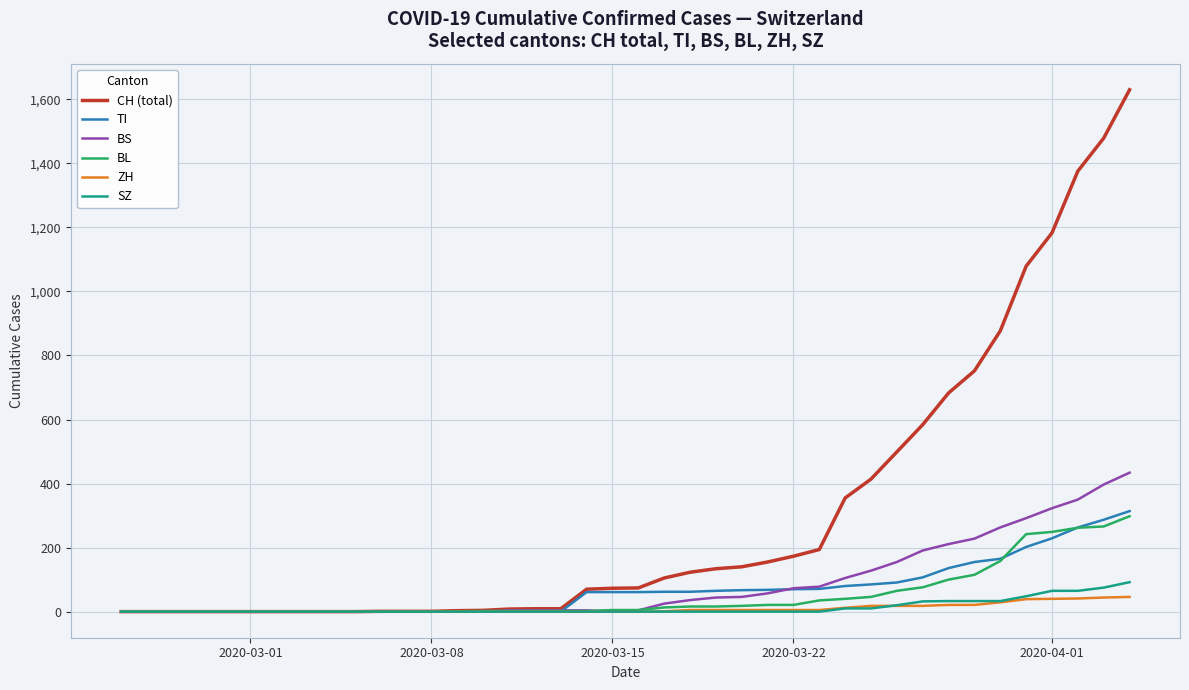

Which series has the largest total across all categories?

CH (total)